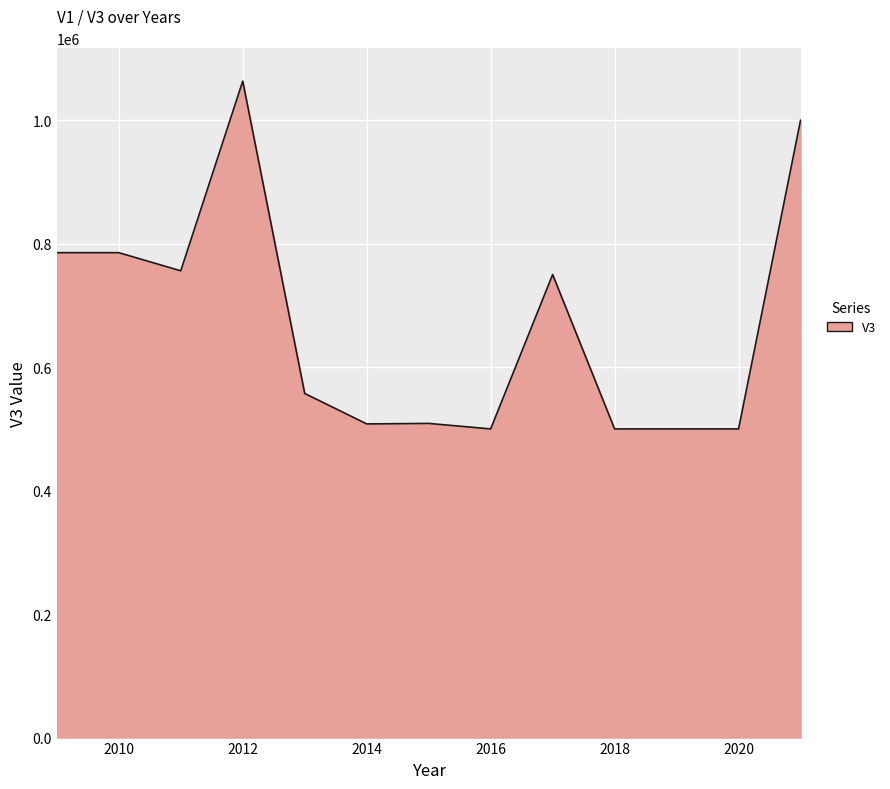

What is the average value?

670377